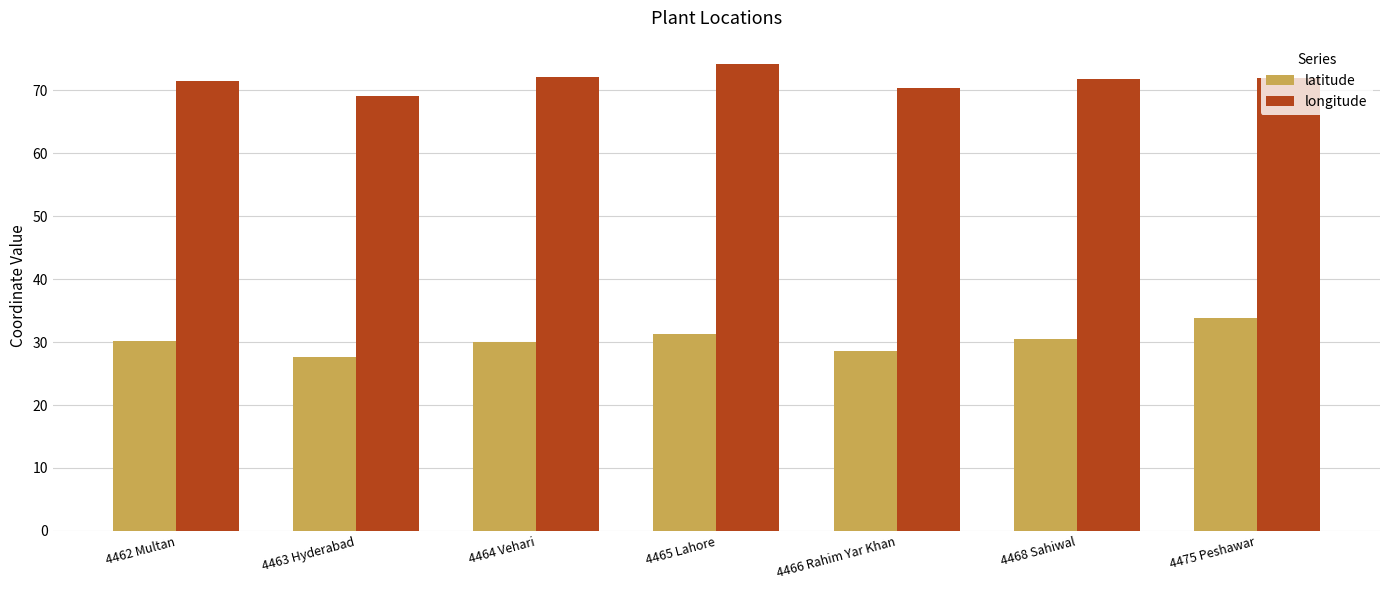

What are all the series names shown in the legend?

latitude, longitude